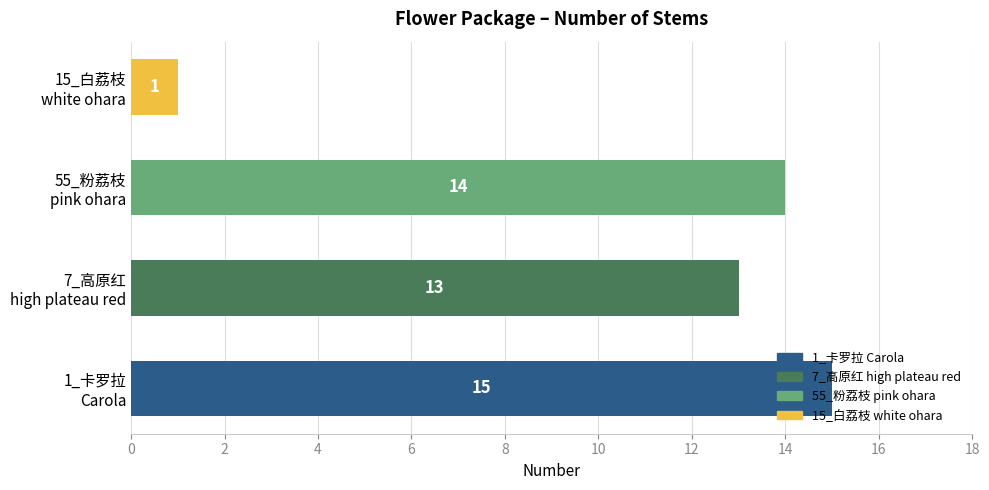

What is the maximum value shown in the chart?

15